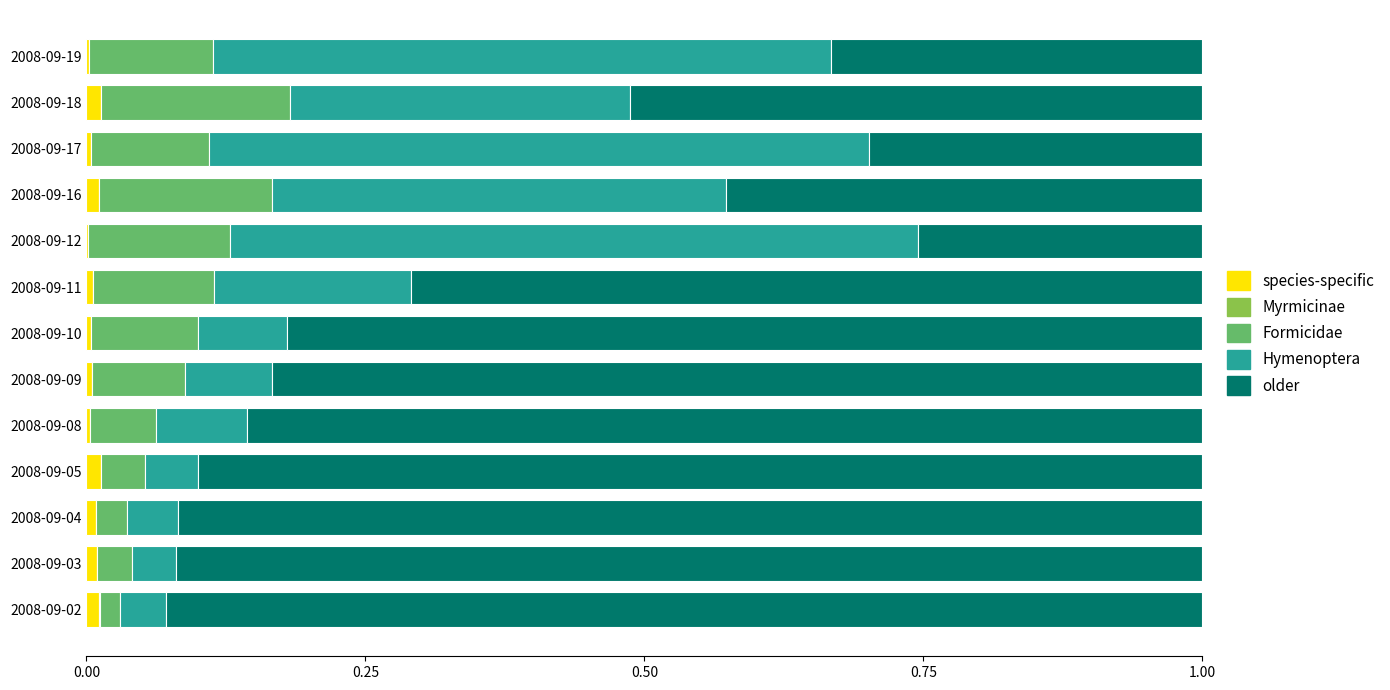

What is the sum of all Formicidae values?

1.1